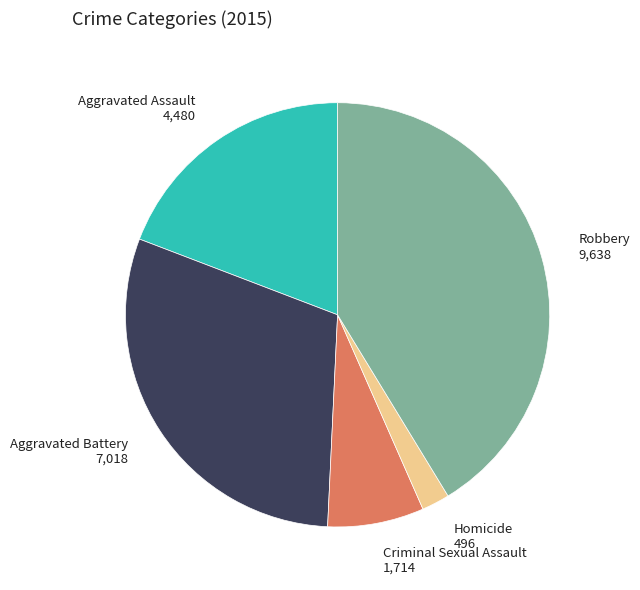

How many slices are in this pie chart?

5